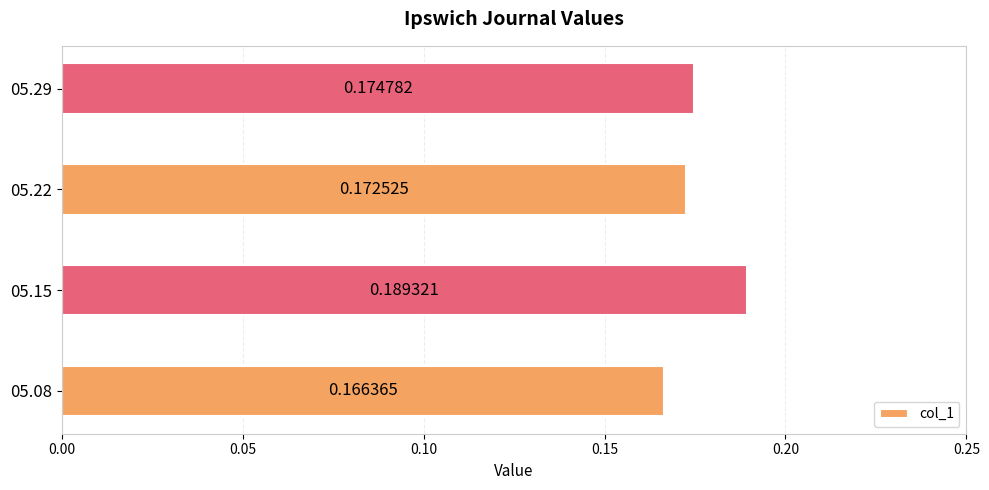

What is the sum of the values at 05.08 and 05.22?

0.3